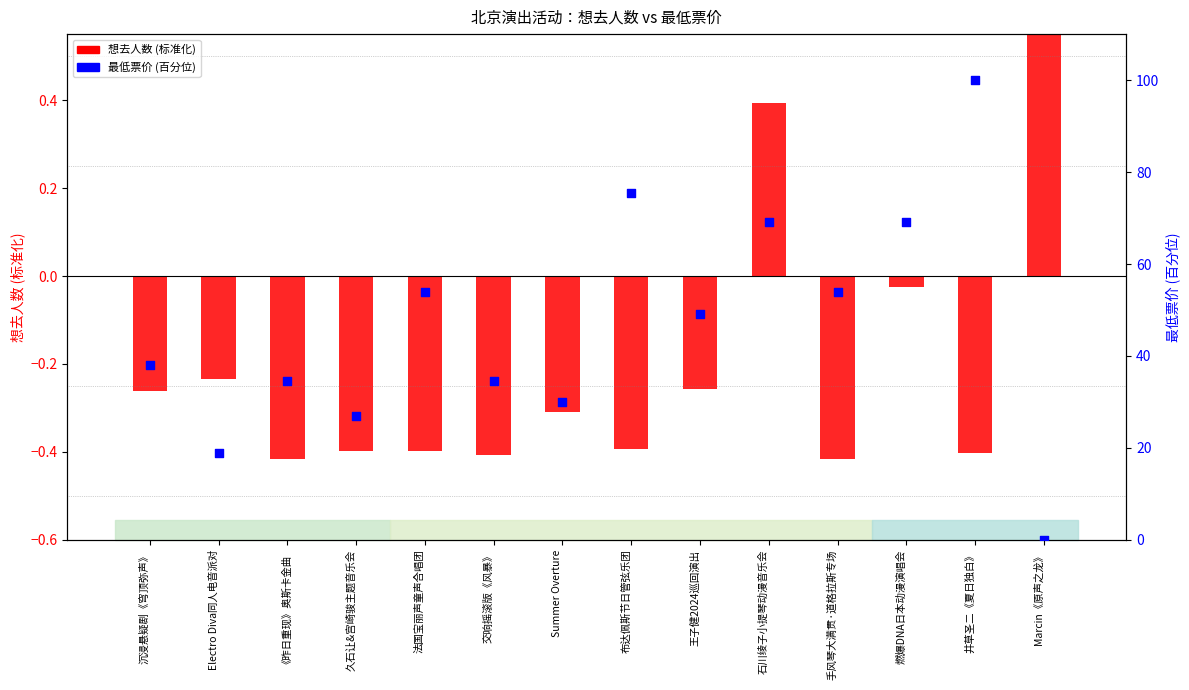

What is the total value across all series at Marcin《原声之龙》?

3.5